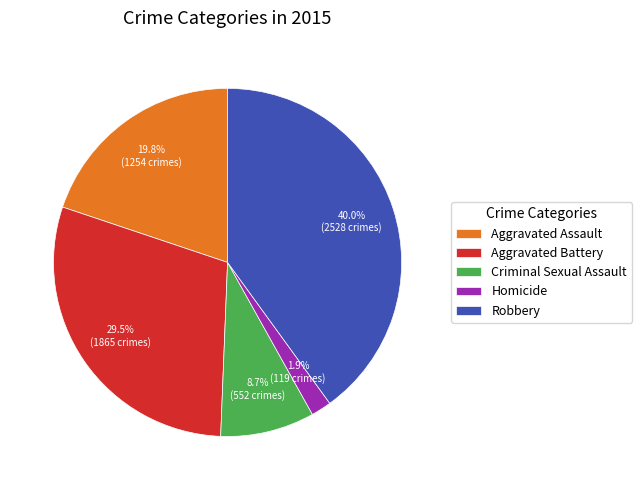

Is it true that Robbery is 34% of the pie?

False